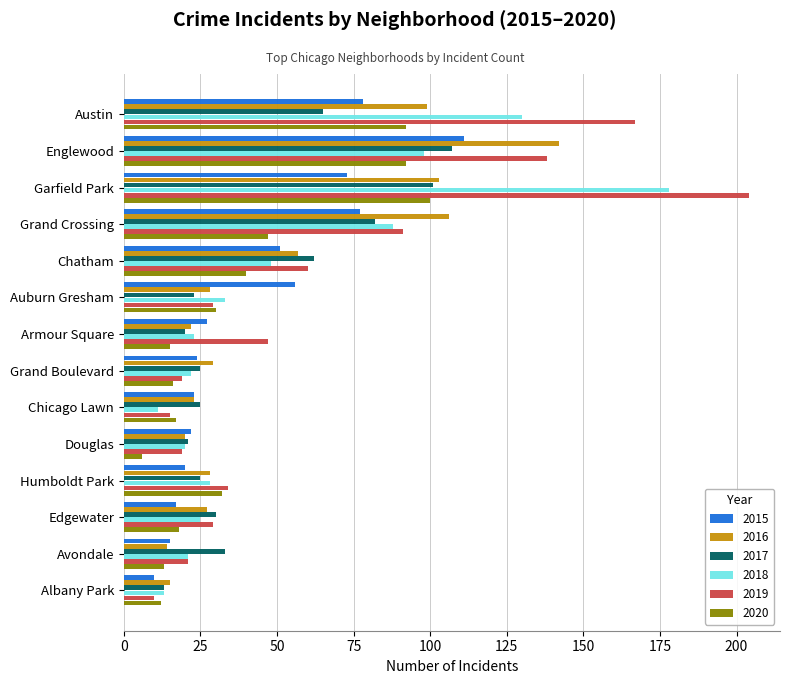

At which category does the chart reach its peak across all series?

Garfield Park